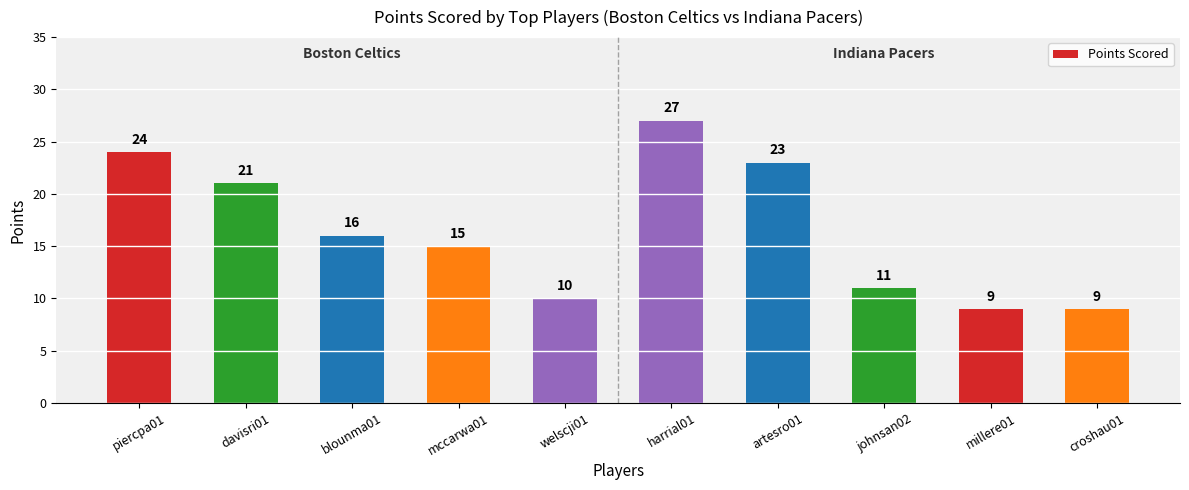

What is the difference between the maximum and minimum values?

18